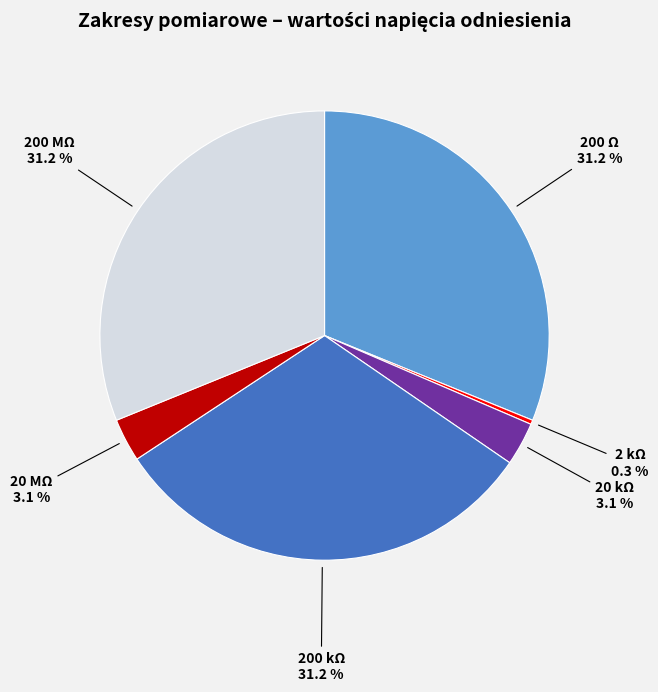

Is it true that 20 kΩ is 3% of the pie?

True